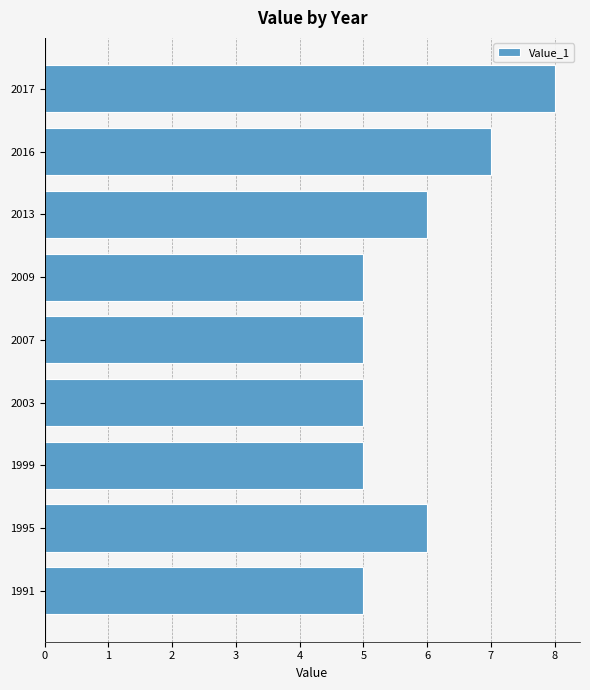

How many bars are there in total?

9